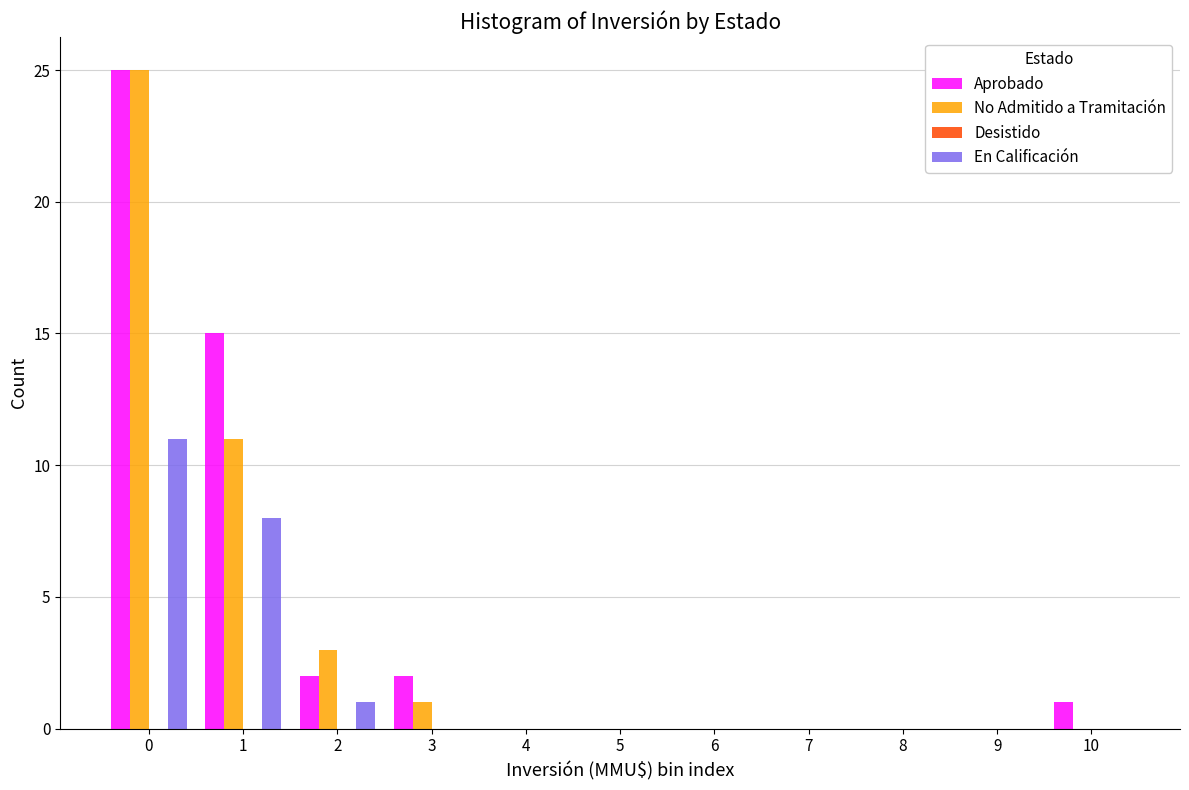

Is it true that No Admitido a Tramitación equals 18 at 1?

False